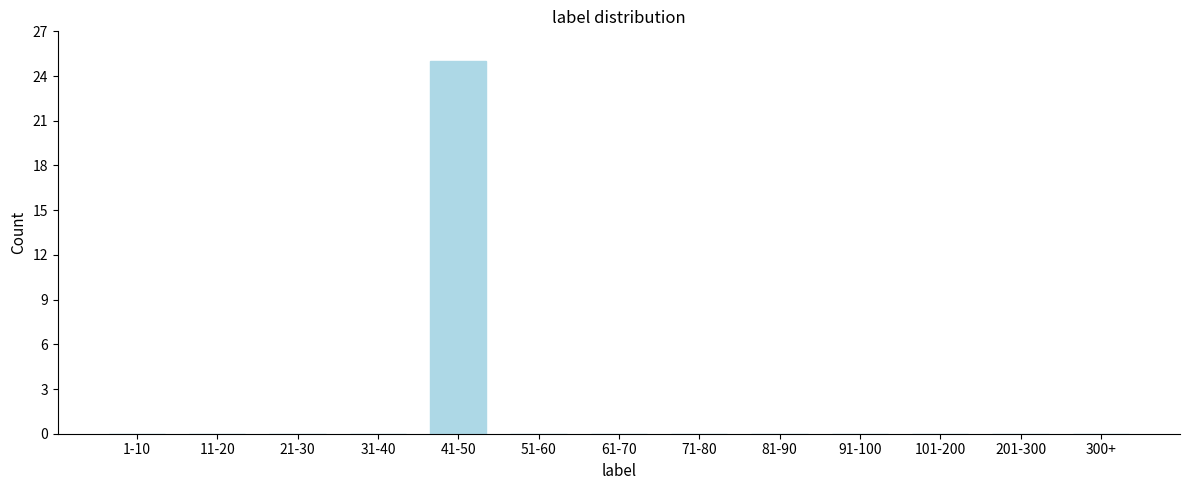

Reading left to right, extract all data points from this chart.

1-10=0	11-20=0	21-30=0	31-40=0	41-50=25	51-60=0	61-70=0	71-80=0	81-90=0	91-100=0	101-200=0	201-300=0	300+=0